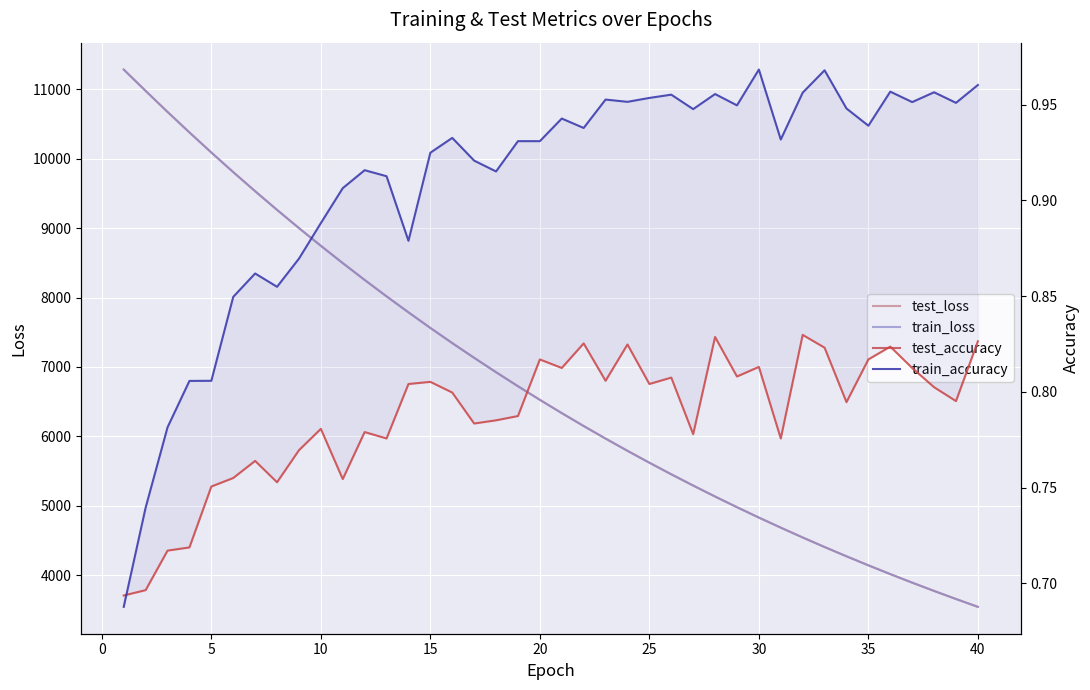

True or false: test_accuracy and train_accuracy intersect in this chart.

True